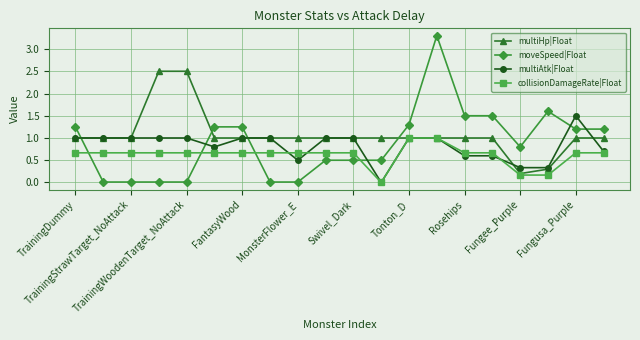

True or false: moveSpeed|Float has more than 1 interior local peaks.

True